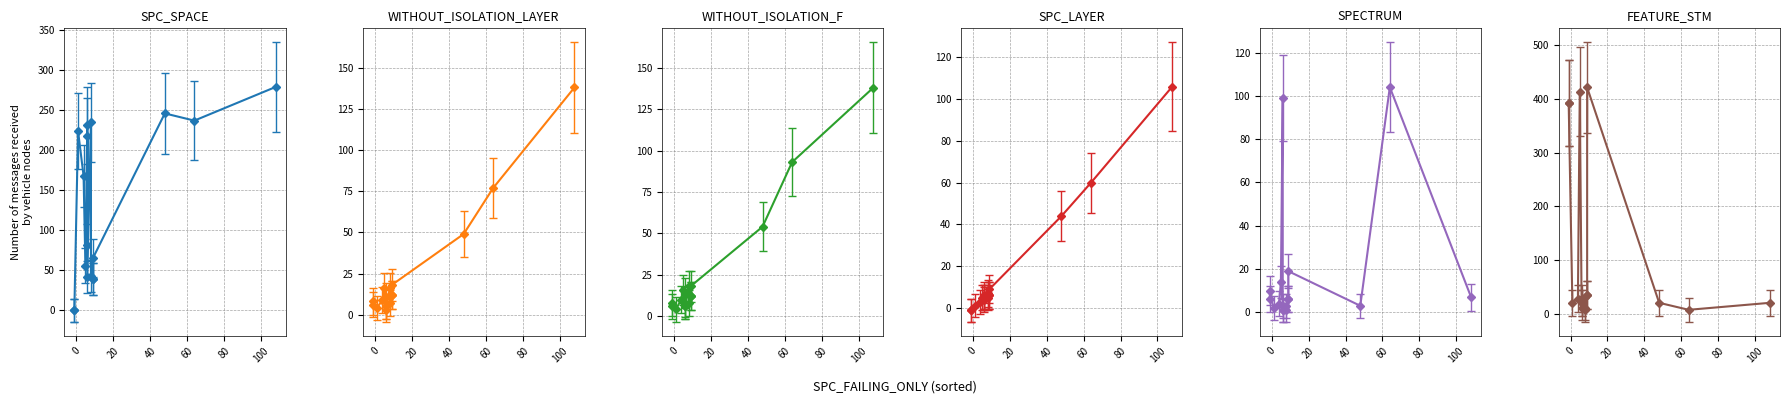

The value of WITHOUT_ISOLATION_F at 108 is 138. True or false?

True